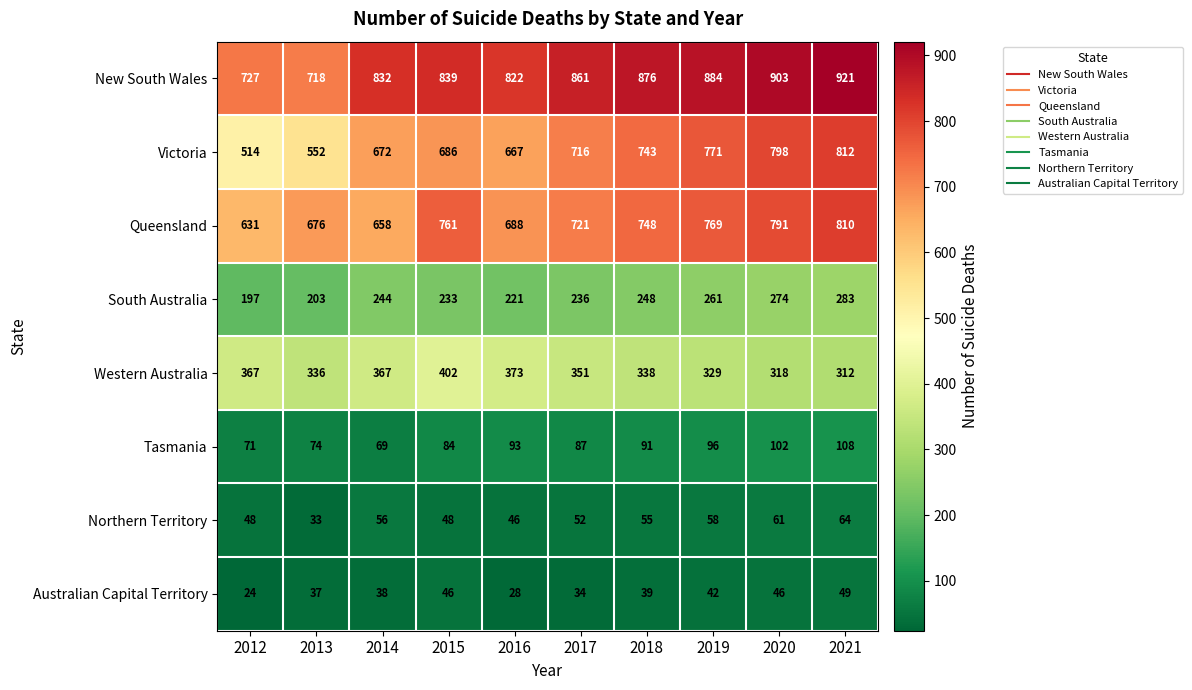

What is the difference between the Australian Capital Territory values at 2018 and 2019?

3